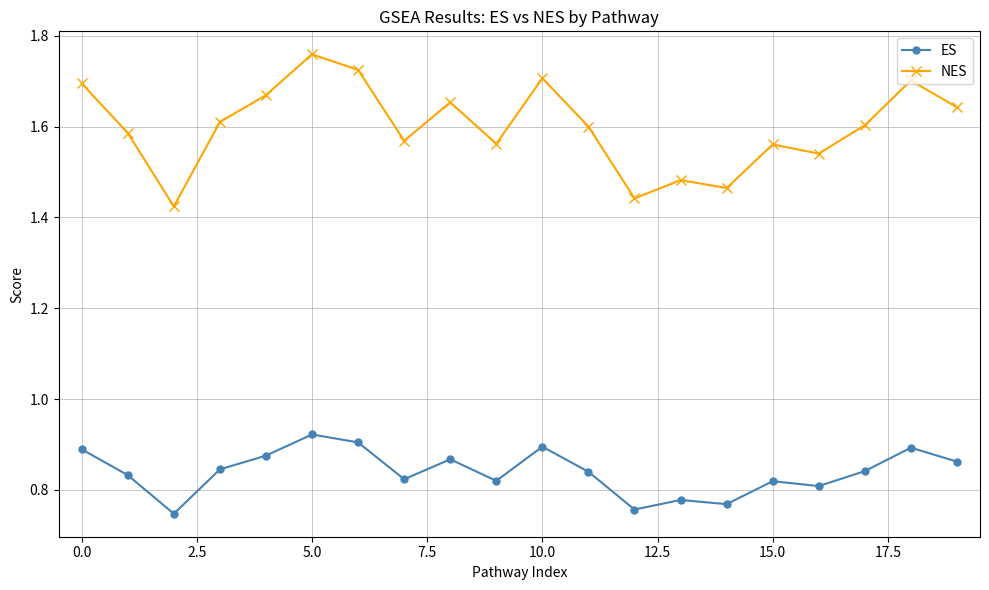

How many lines are shown in the chart?

2